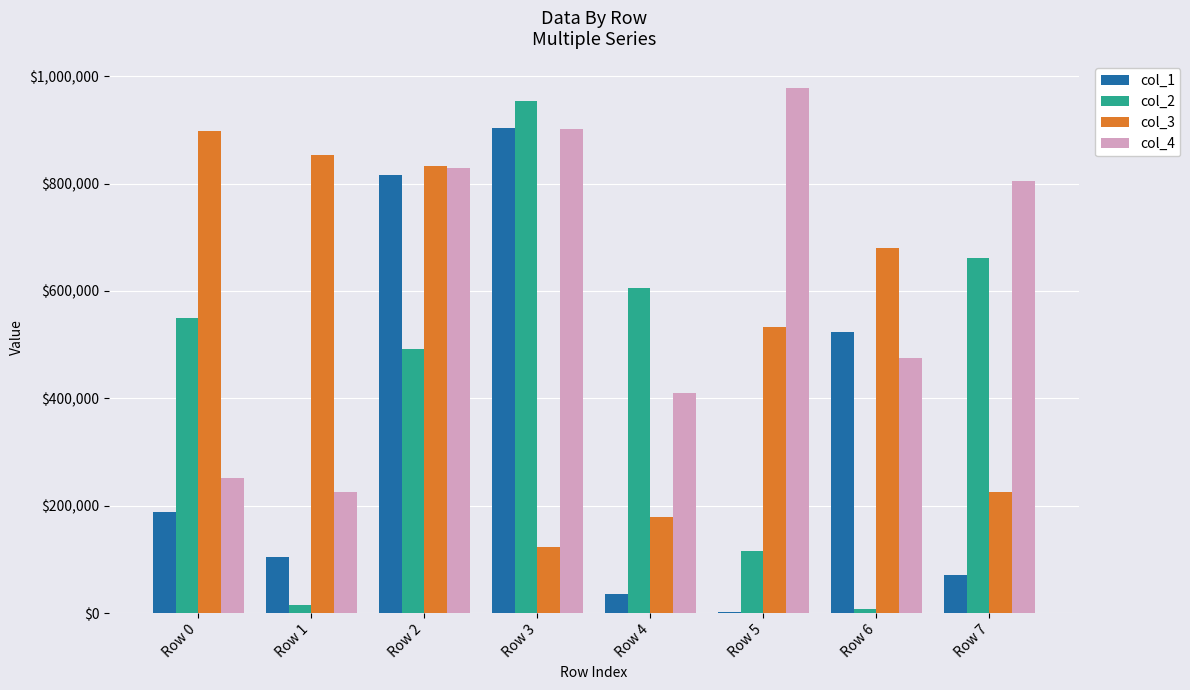

Does the chart contain stacked bars?

No